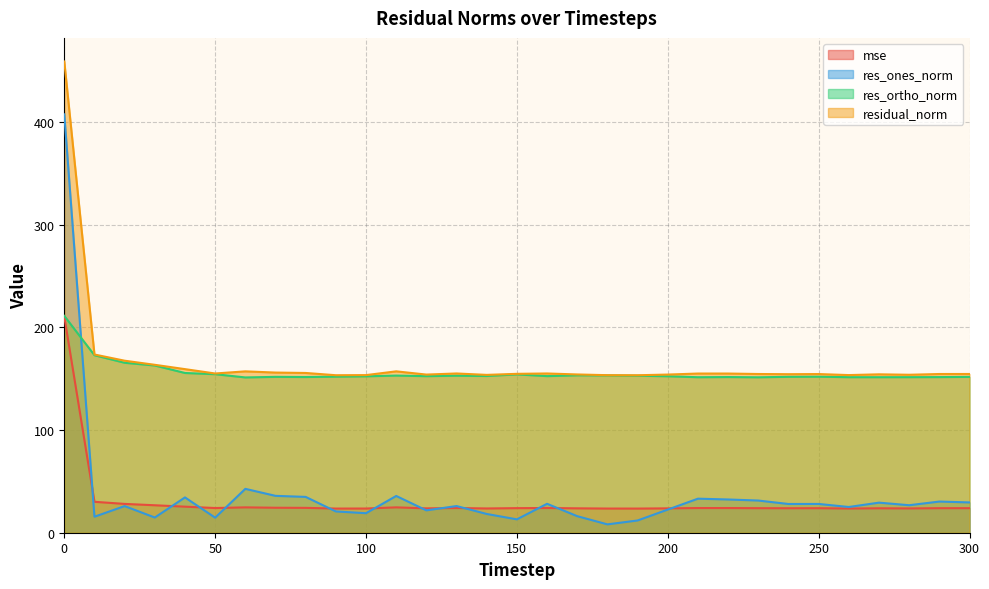

Rank the series at 130 from highest to lowest value.

residual_norm, res_ortho_norm, res_ones_norm, mse